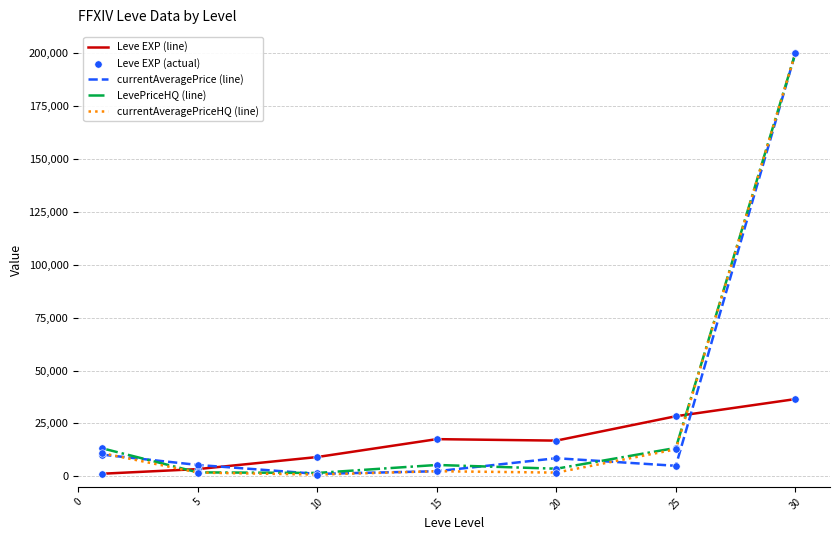

What is the highest value of the currentAveragePriceHQ (line) series?

200000.0